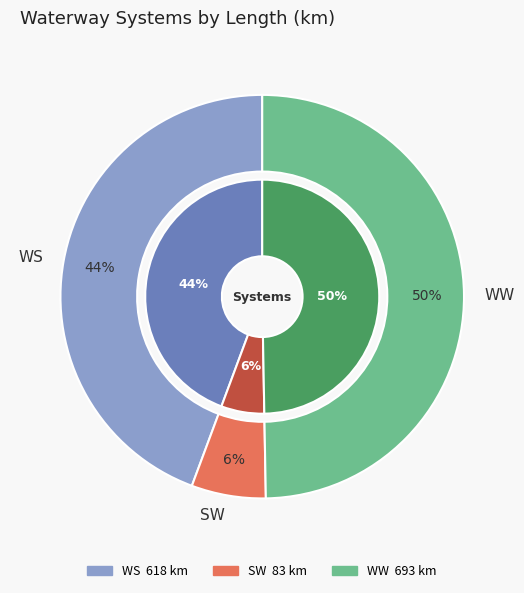

Which category has the smallest portion of the pie?

SW